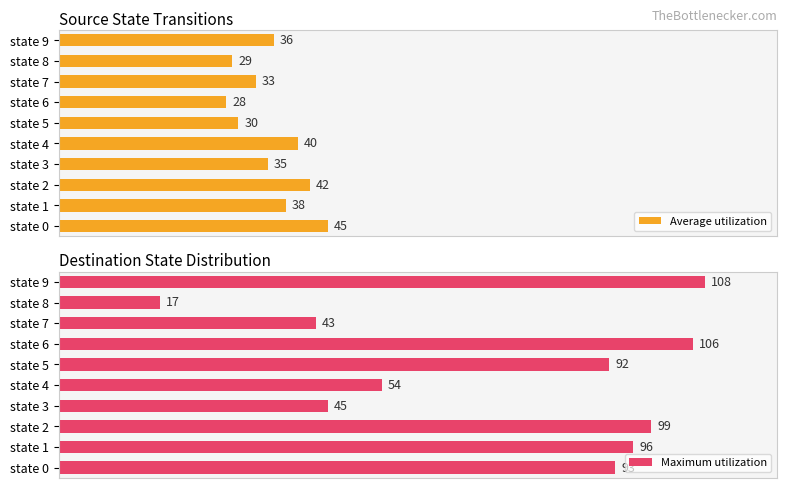

List the labels in order of Average utilization value, largest first.

state 0, state 2, state 4, state 1, state 9, state 3, state 7, state 5, state 8, state 6